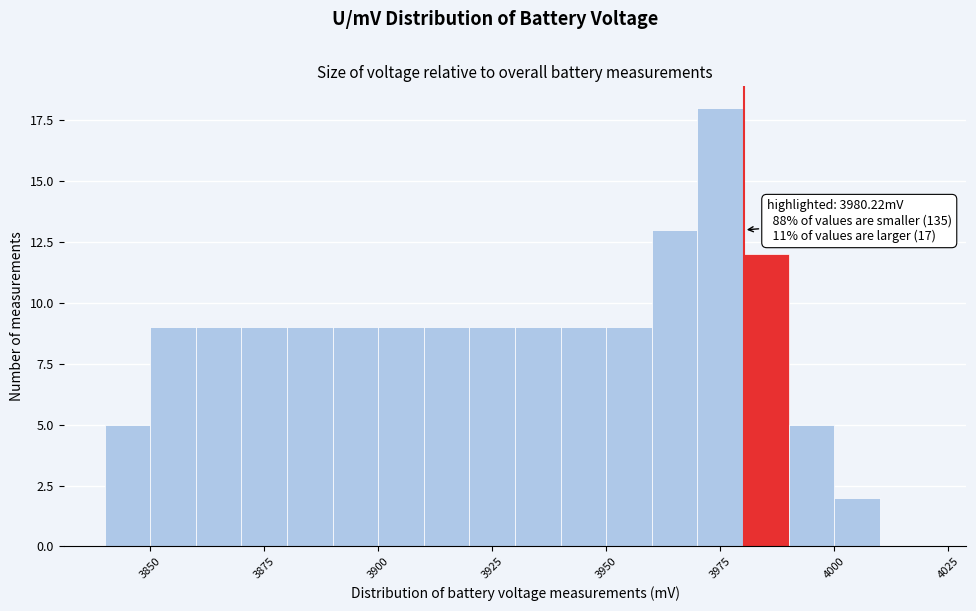

Around what value on the x-axis is the tallest bar? Give the approximate position of its centre, as read against the axis.

3975